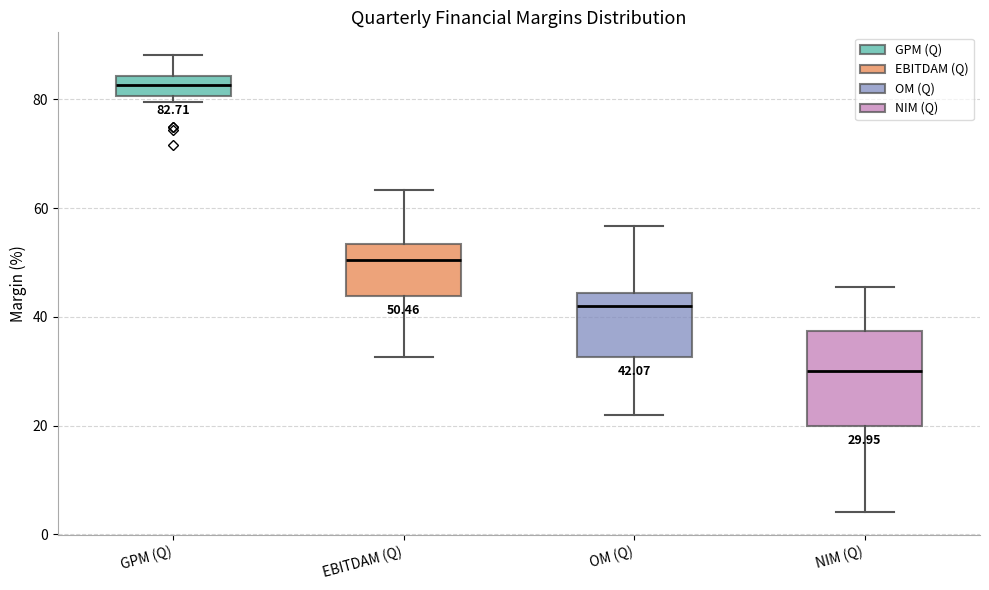

Which box's median line is the lowest?

NIM (Q)